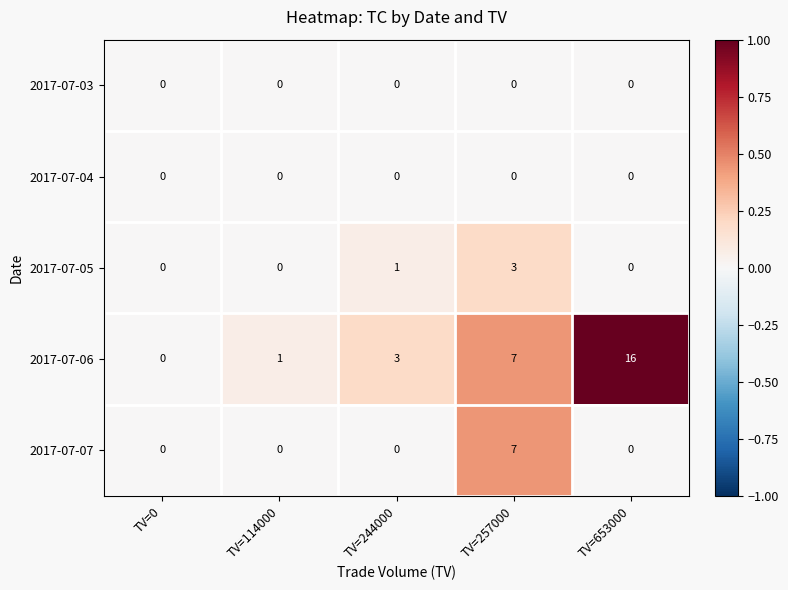

What is the total value across all series at TV=257000?

17